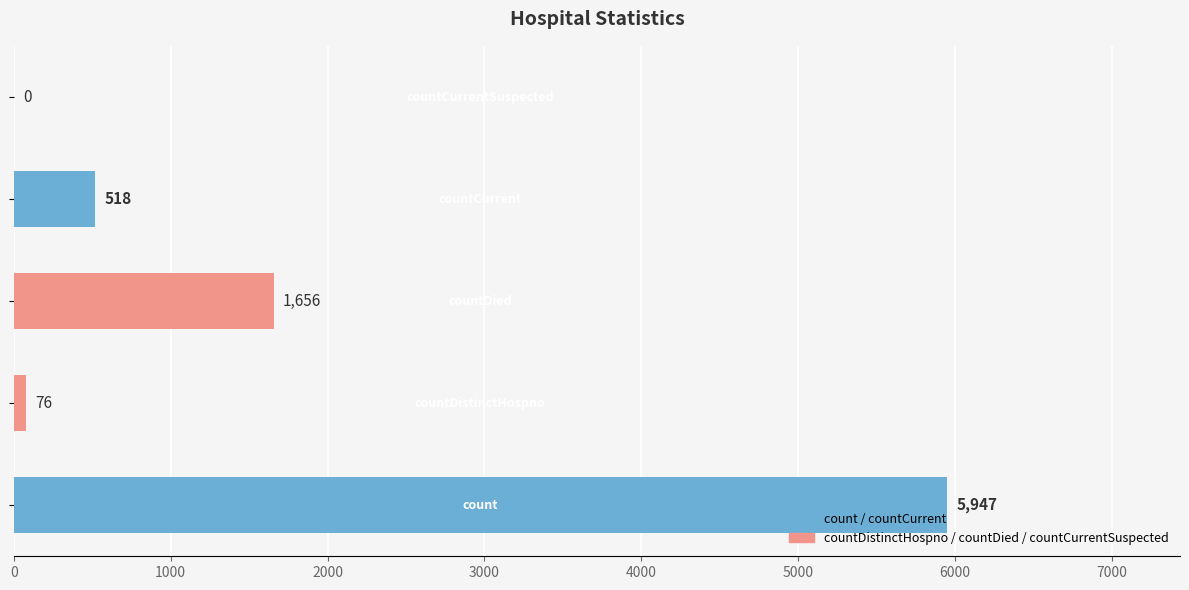

How many distinct data groups are displayed?

1